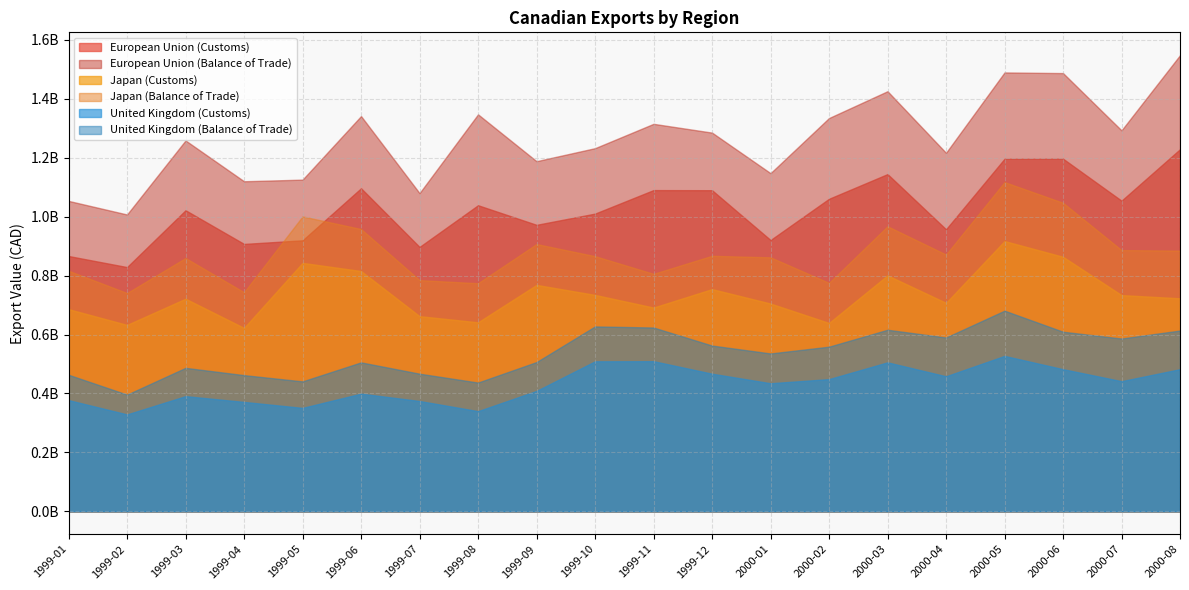

How many values in the European Union (Customs) series are below 1038800000?

10